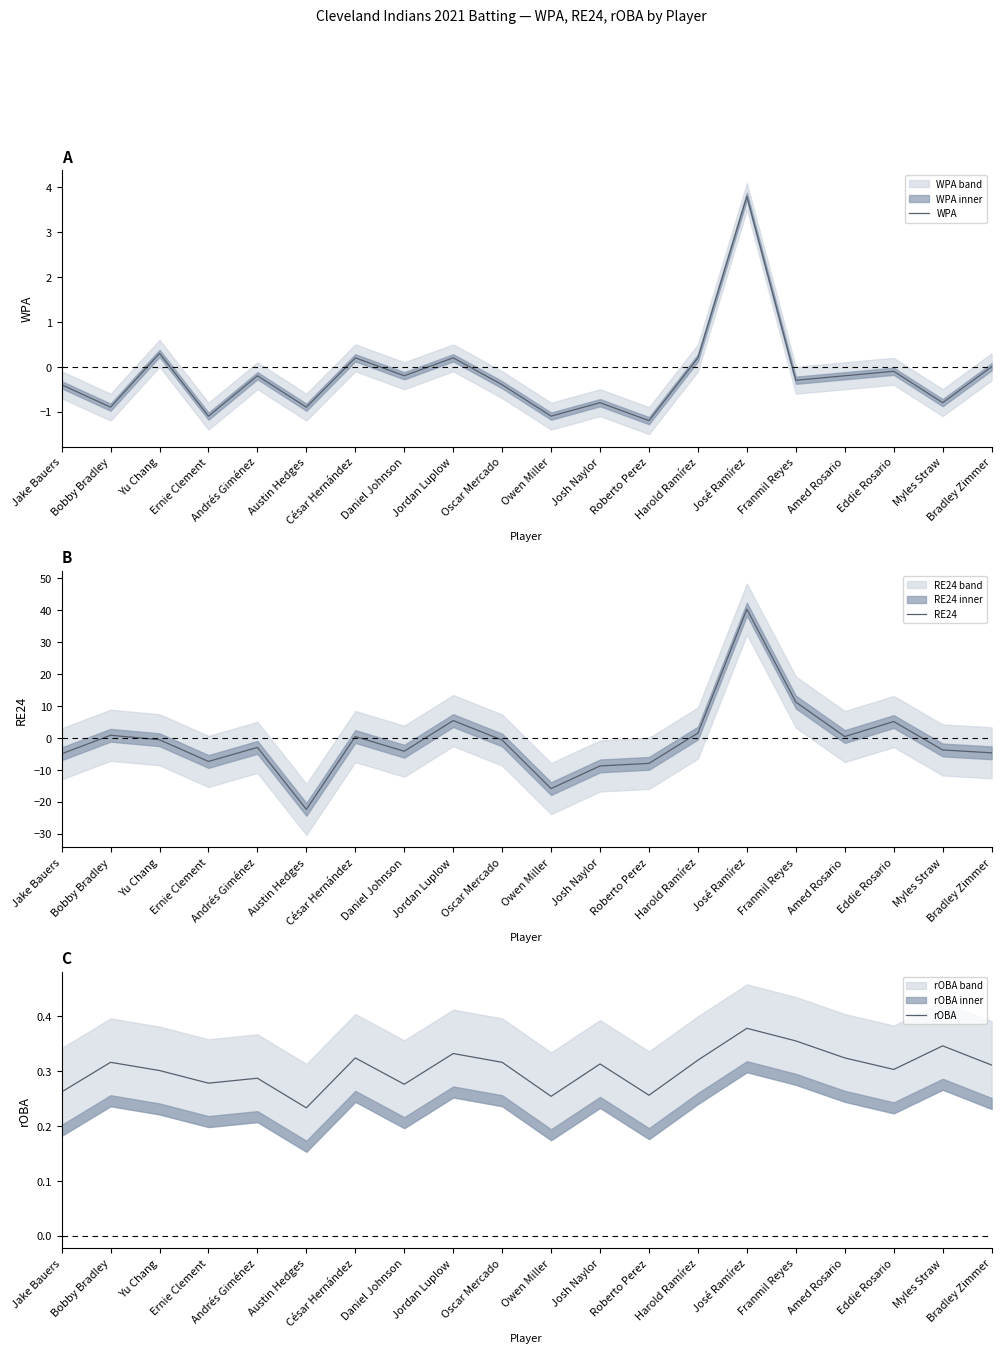

How many intersections are there between WPA and rOBA?

2